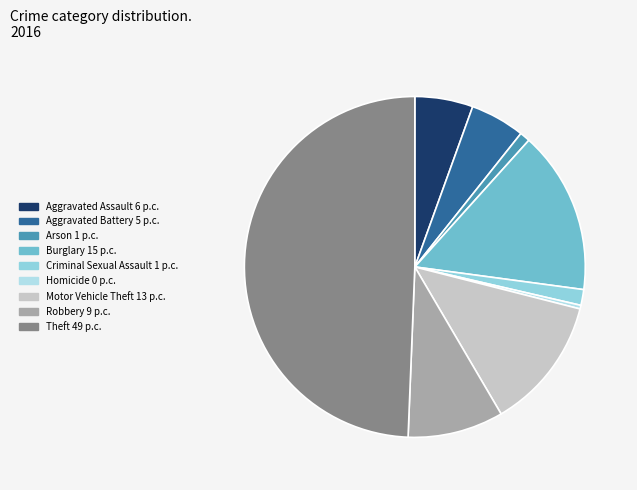

Rank the categories by value from highest to lowest.

Theft, Burglary, Motor Vehicle Theft, Robbery, Aggravated Assault, Aggravated Battery, Criminal Sexual Assault, Arson, Homicide